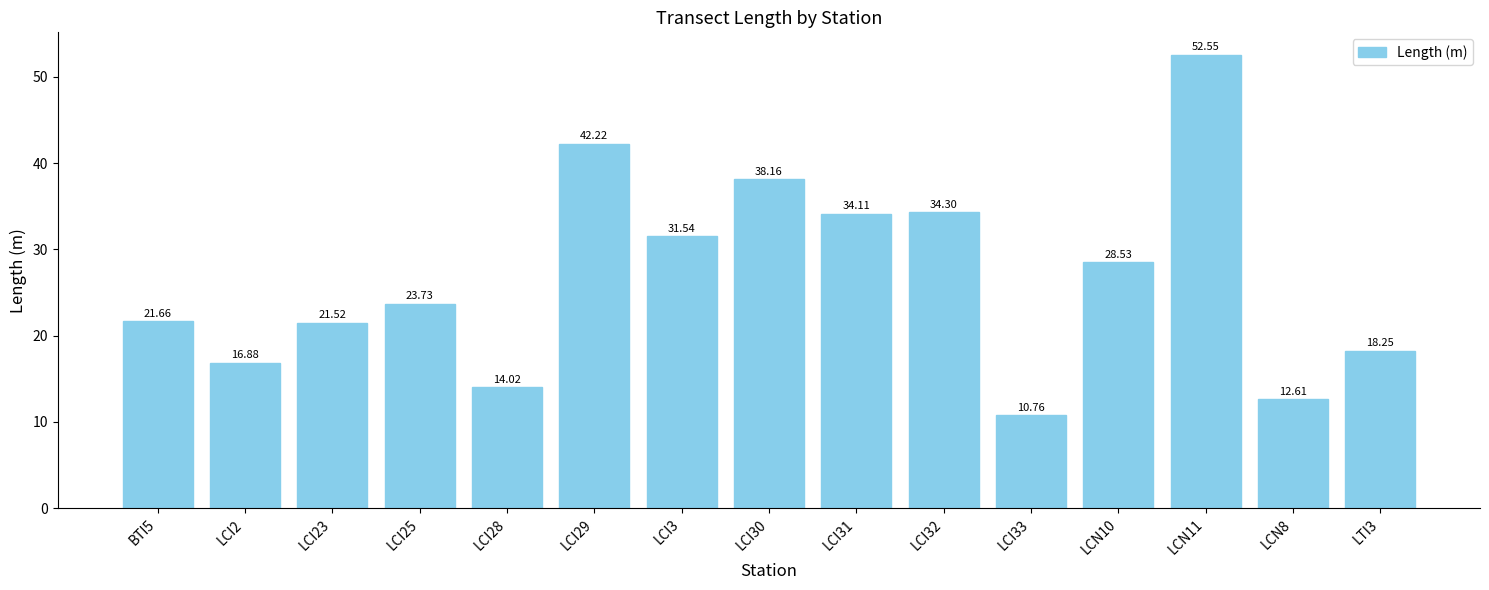

At which category does the chart reach its minimum across all series?

LCI33